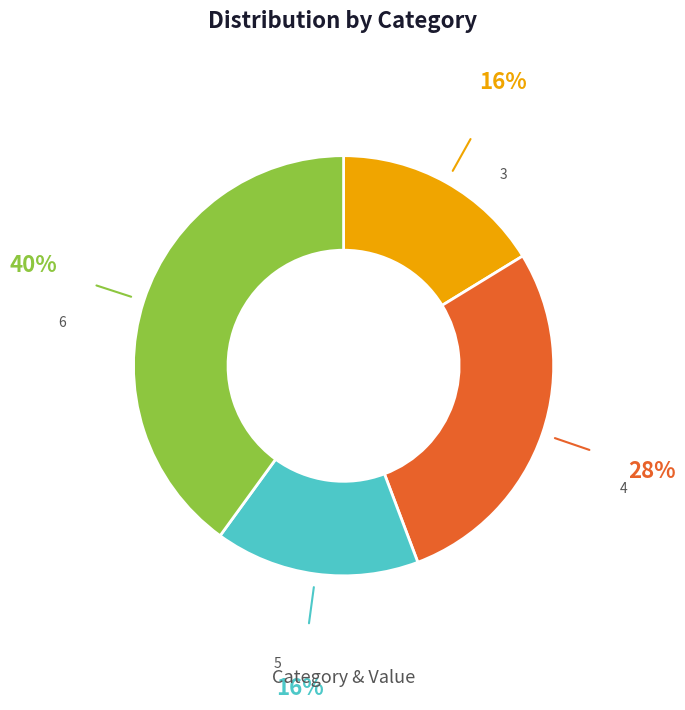

Count the number of slices in the pie.

4